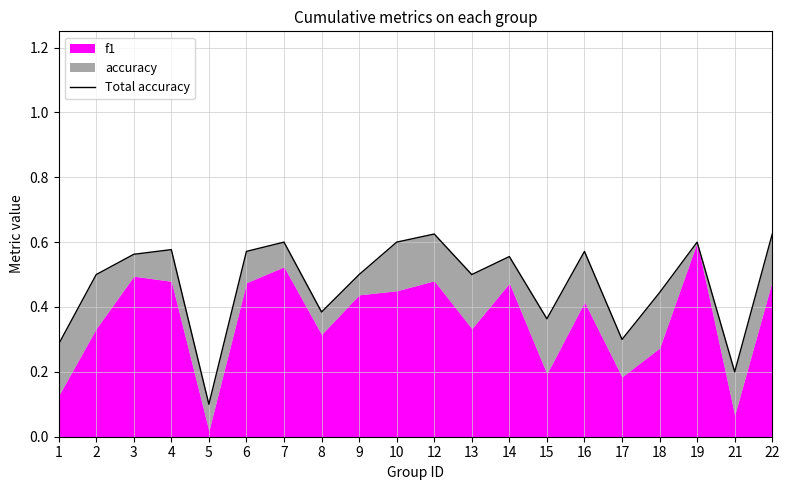

What is the difference between the second highest and second lowest values?

0.4